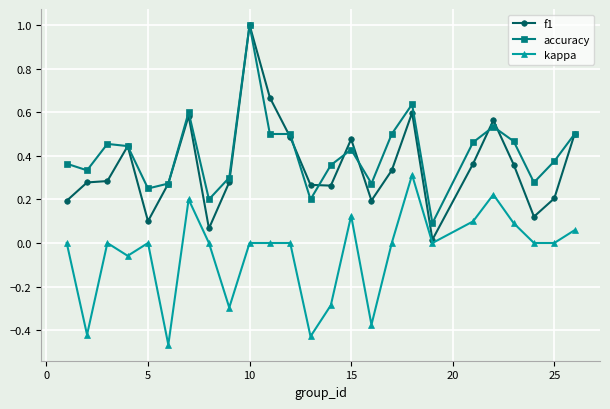

Which series has the widest spread of values?

f1